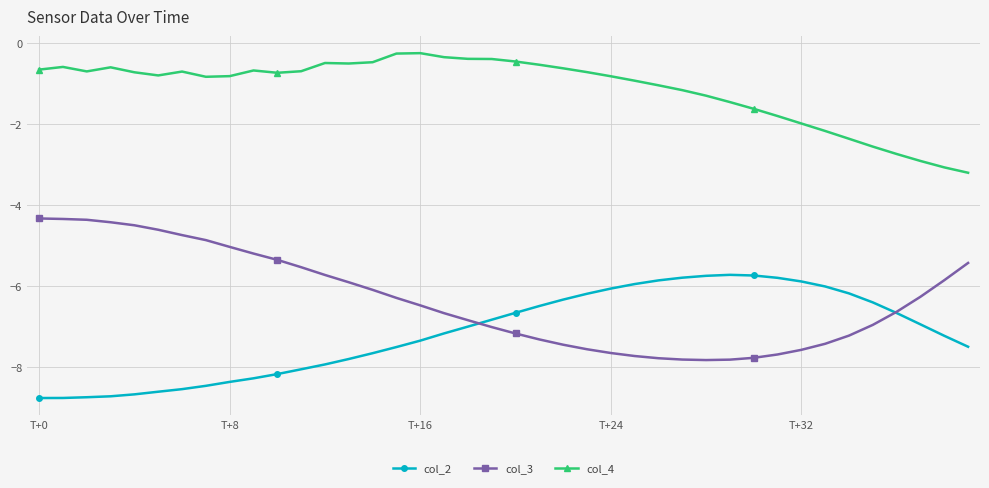

At how many categories does at least one series exceed -4?

40